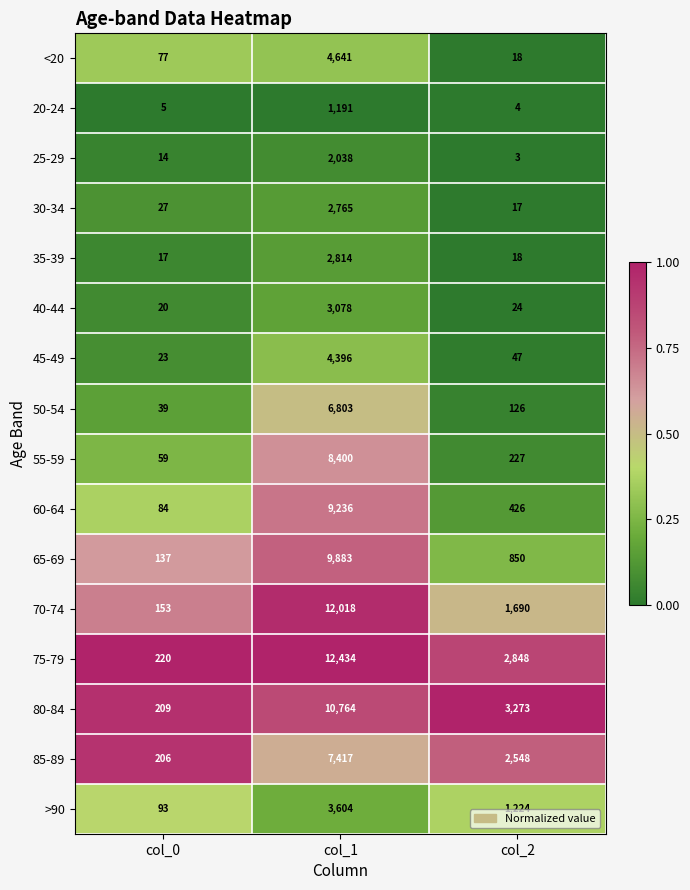

The value of 60-64 at col_0 is 117. True or false?

False